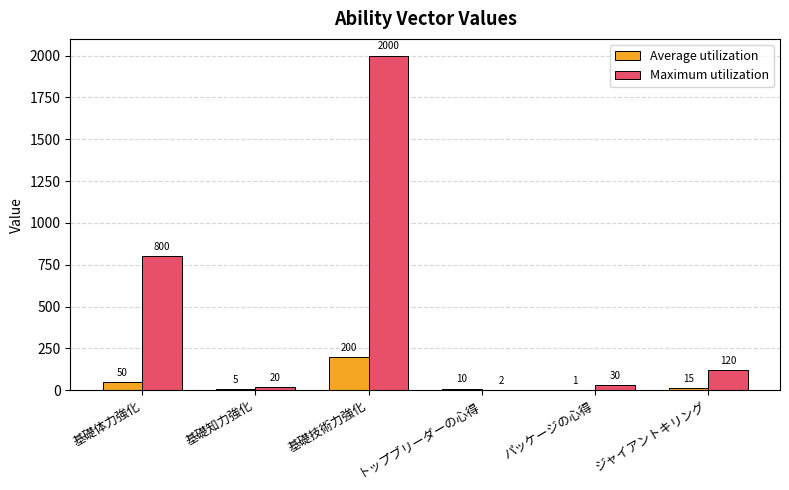

Reading right to left, list all the values displayed in this chart.

Average utilization: 15	1	10	200	5	50
Maximum utilization: 120	30	2	2000	20	800